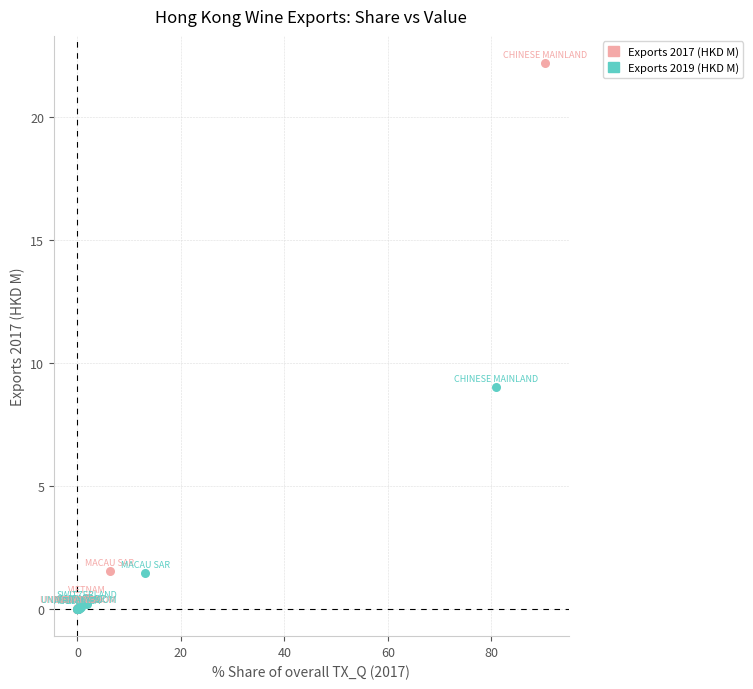

What are all the series names shown in the legend?

Exports 2017 (HKD M), Exports 2019 (HKD M)